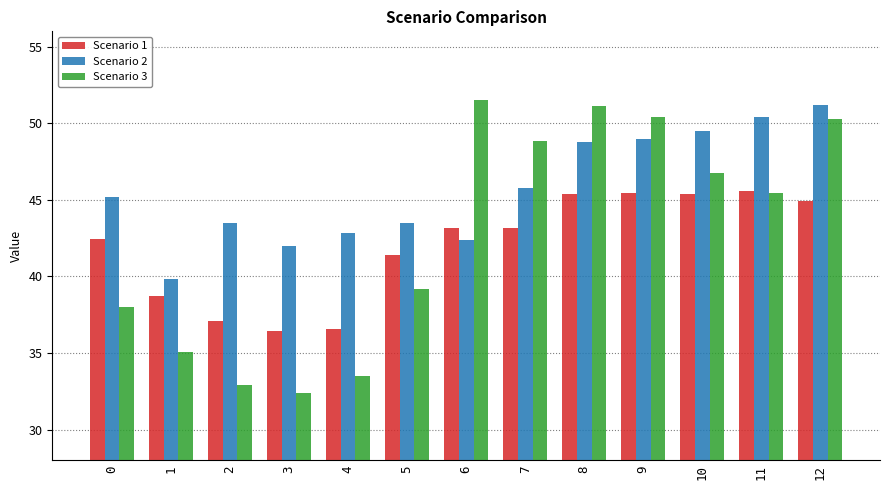

Reading left to right, transcribe all the data shown in this chart.

Scenario 1: 42.4	38.7	37.1	36.4	36.6	41.4	43.2	43.2	45.4	45.5	45.4	45.5	44.9
Scenario 2: 45.2	39.8	43.5	42.0	42.8	43.5	42.4	45.7	48.8	49.0	49.5	50.4	51.2
Scenario 3: 38.0	35.1	32.9	32.4	33.5	39.2	51.5	48.9	51.1	50.4	46.7	45.4	50.3